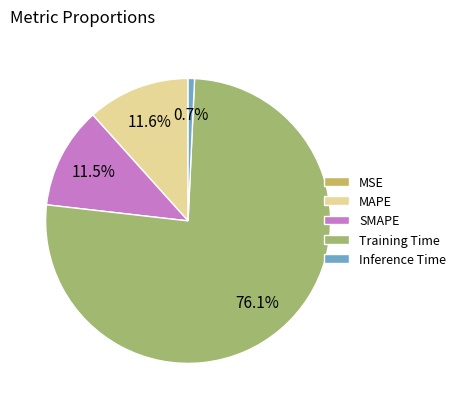

Is Training Time the majority of the pie?

Yes